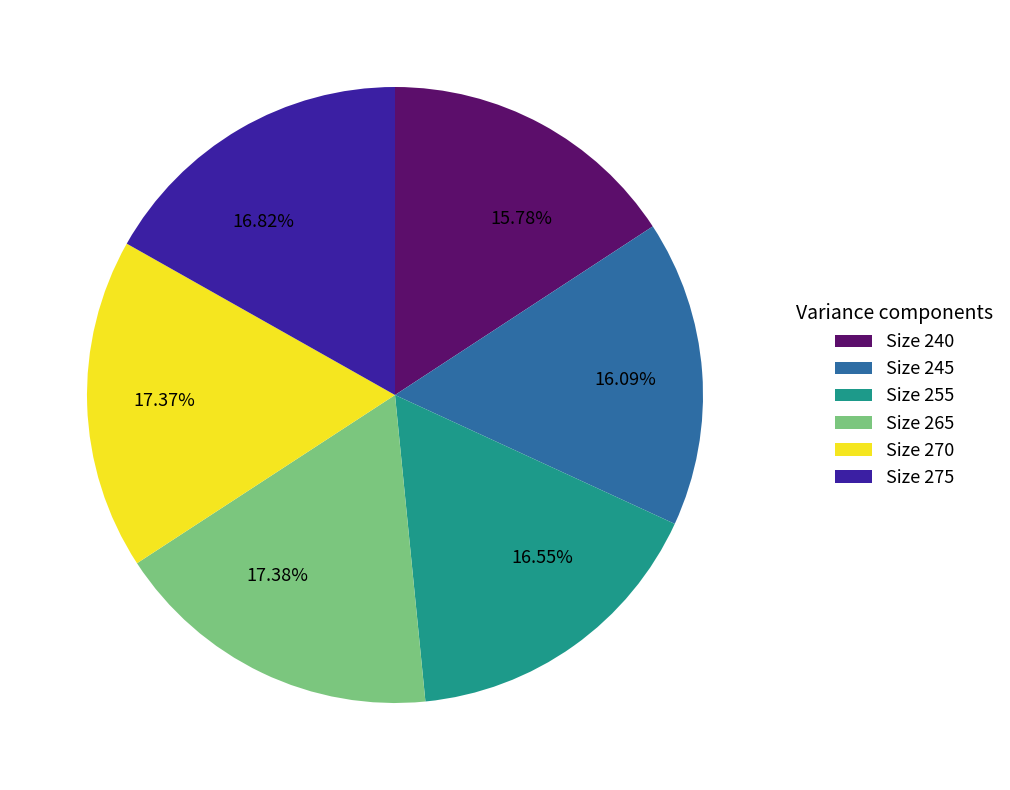

Is there a majority slice in this chart?

No